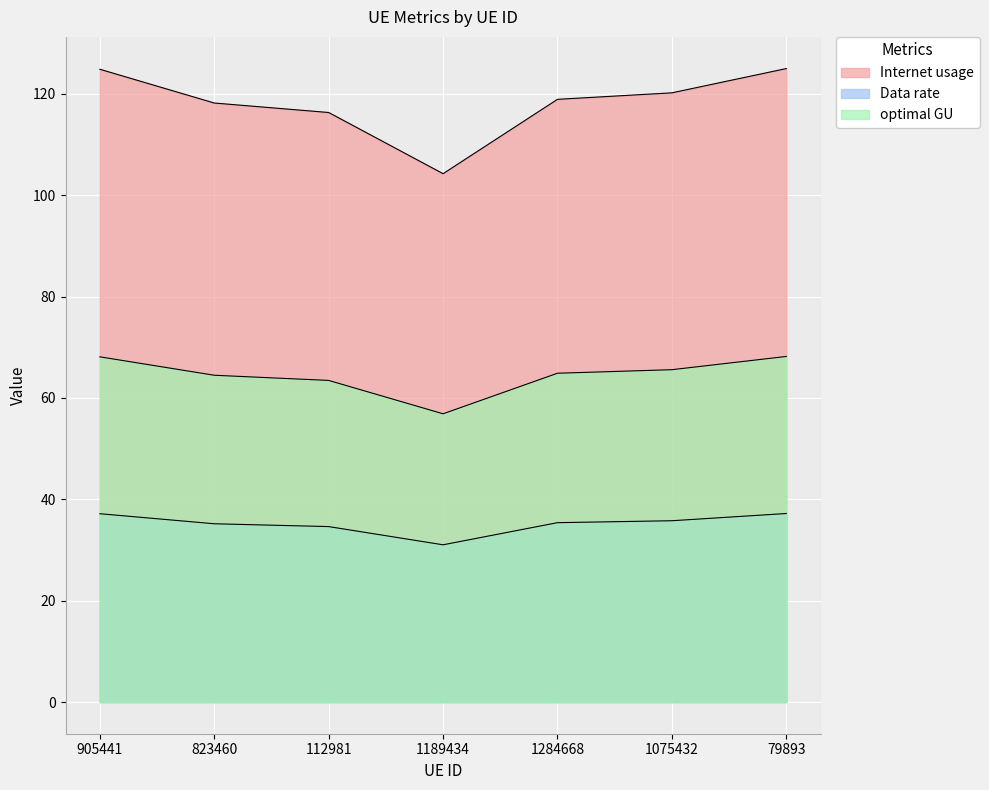

How many data points does each series have?

7